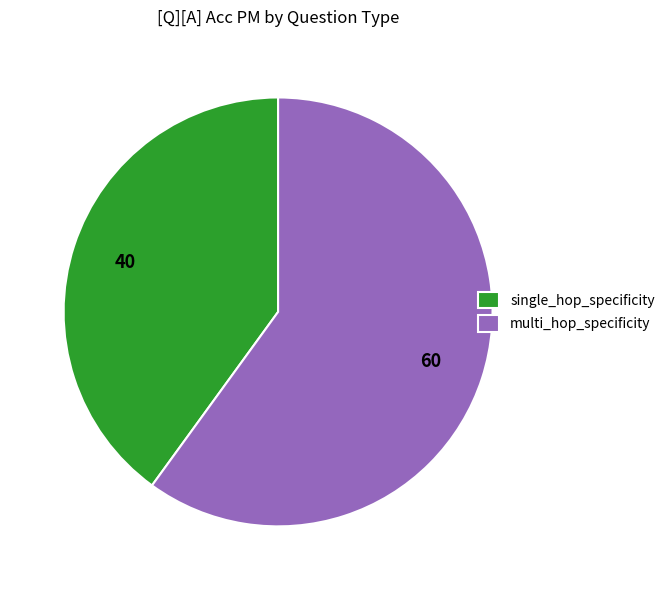

Combined, do multi_hop_specificity and single_hop_specificity account for over 50%?

Yes